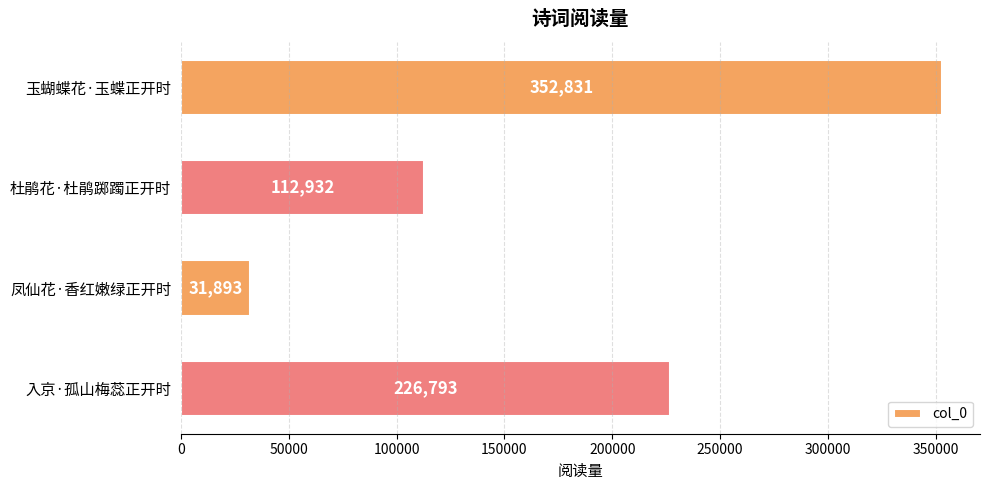

What is the difference between the maximum and minimum values?

320938